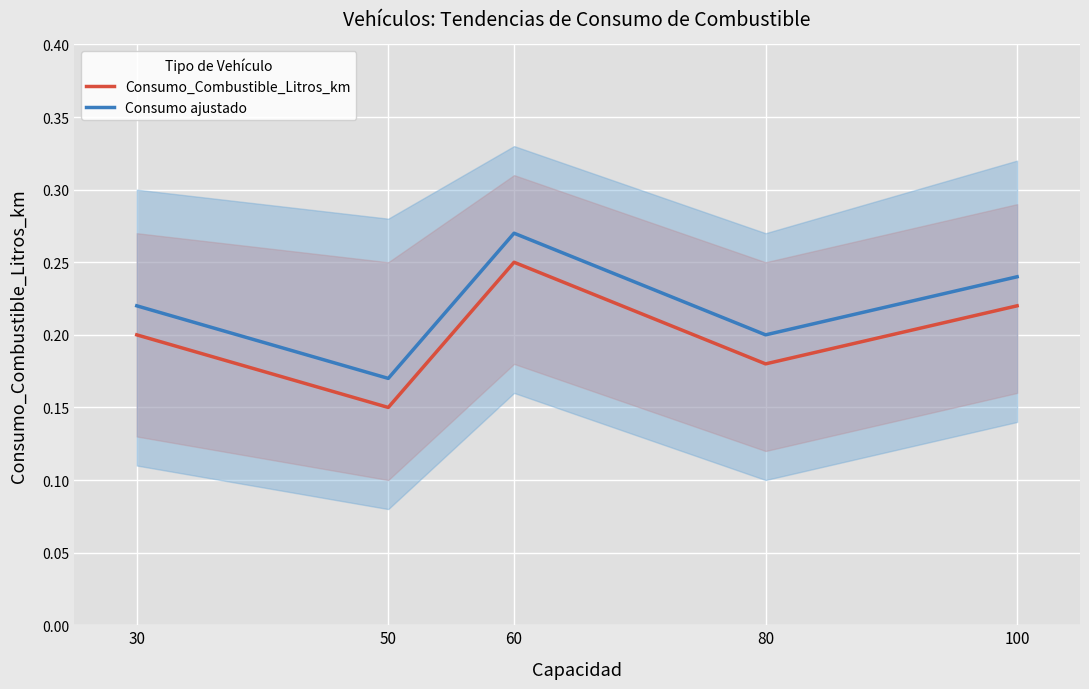

Is the value of Consumo_Combustible_Litros_km at 60 greater than the value of Consumo ajustado at 50?

Yes